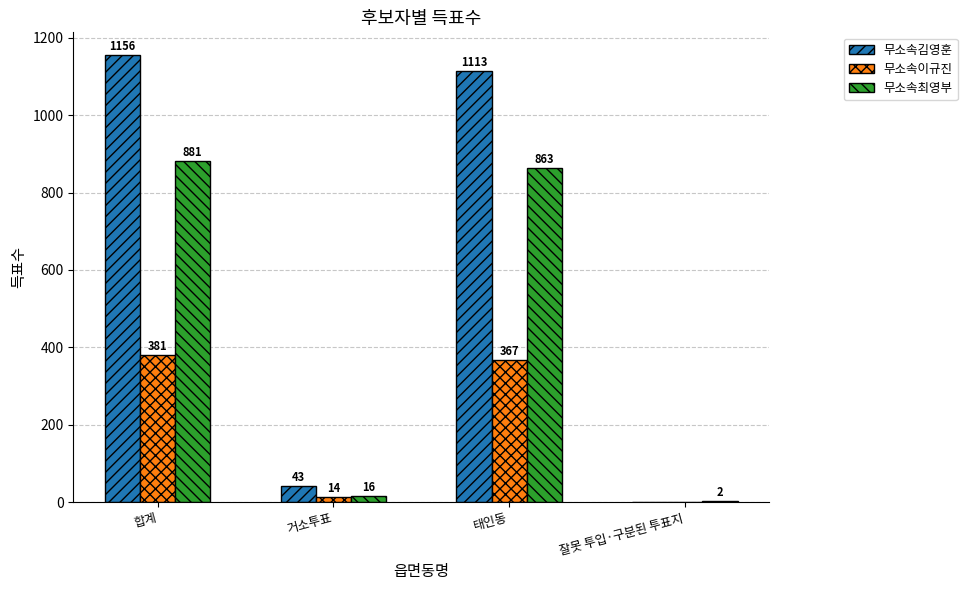

Which category has the highest value across all series?

합계